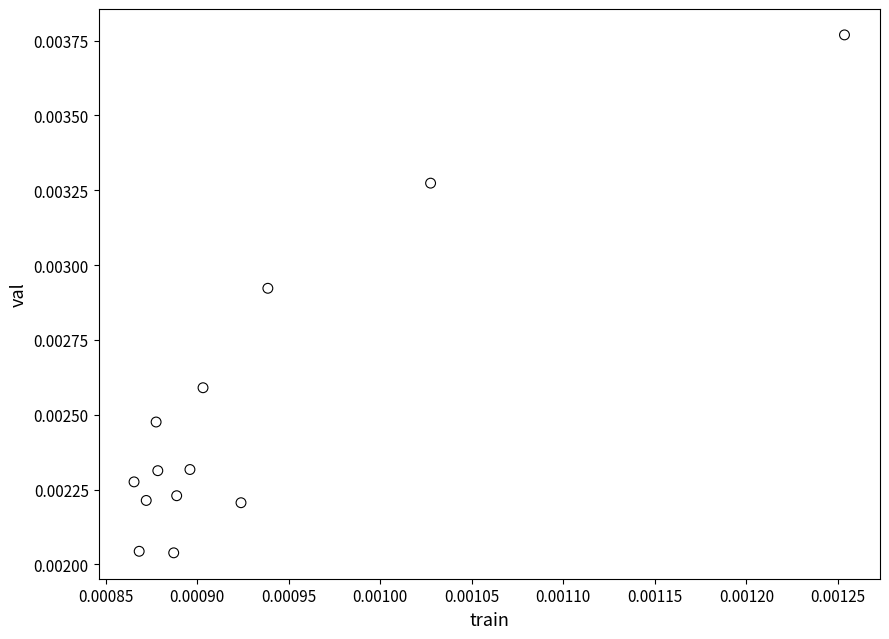

Count the number of points in this scatter plot.

13